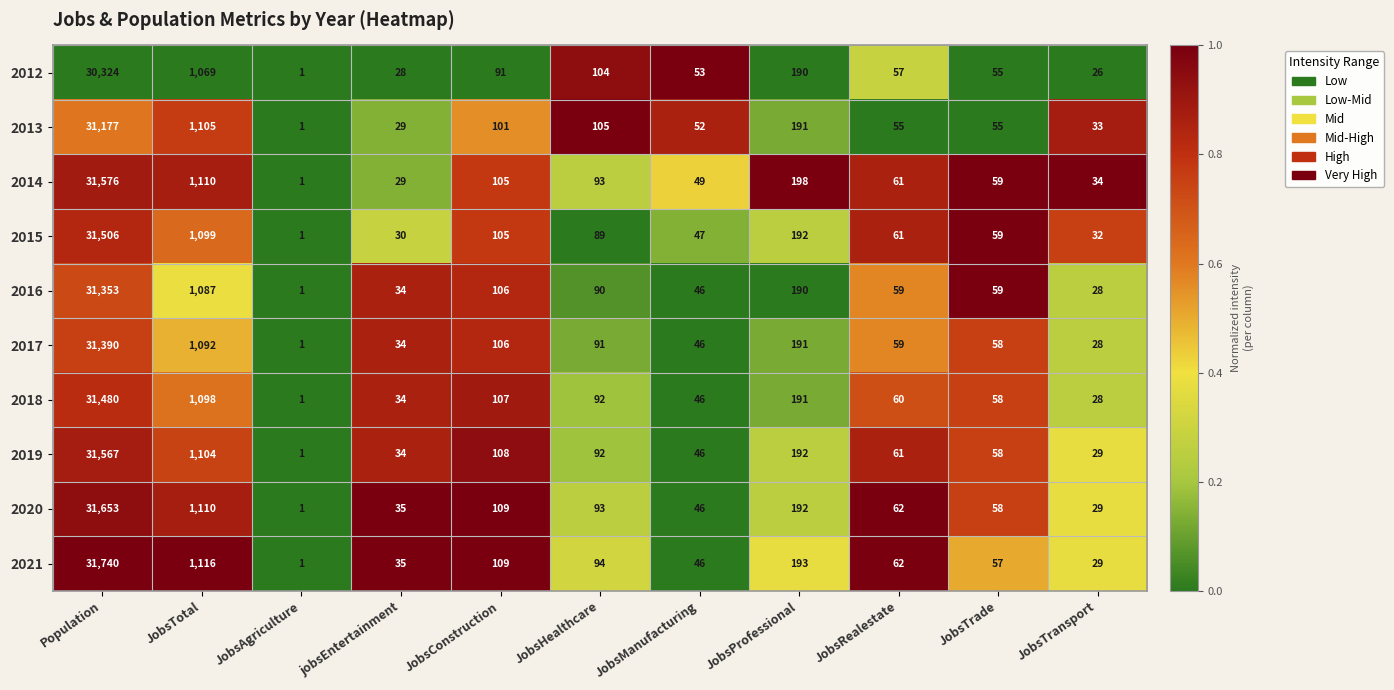

At Population, list the series in order from largest to smallest.

2021, 2020, 2014, 2019, 2015, 2018, 2017, 2016, 2013, 2012